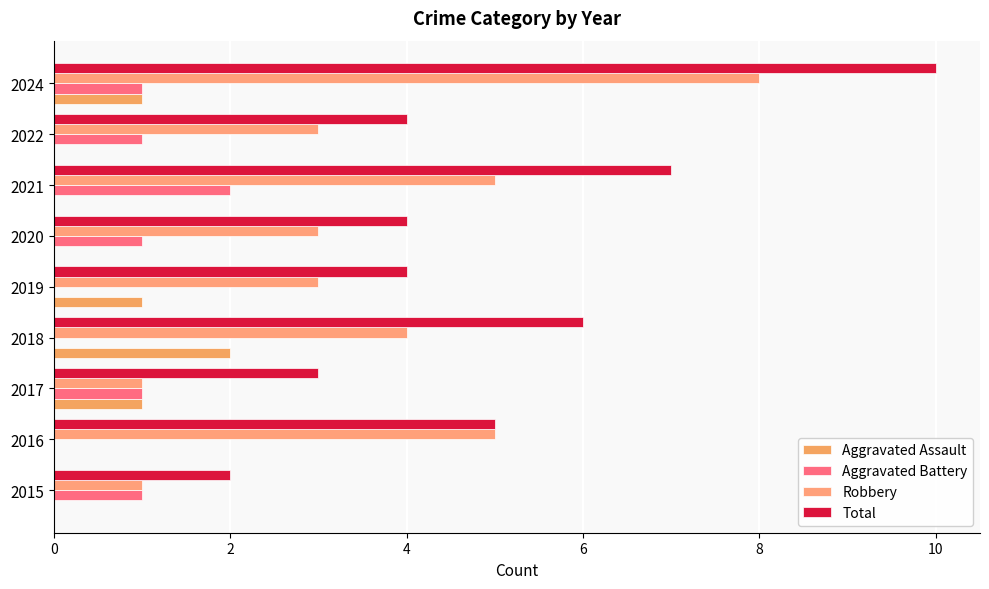

What is the difference between the maximum and minimum values in the Robbery series?

7